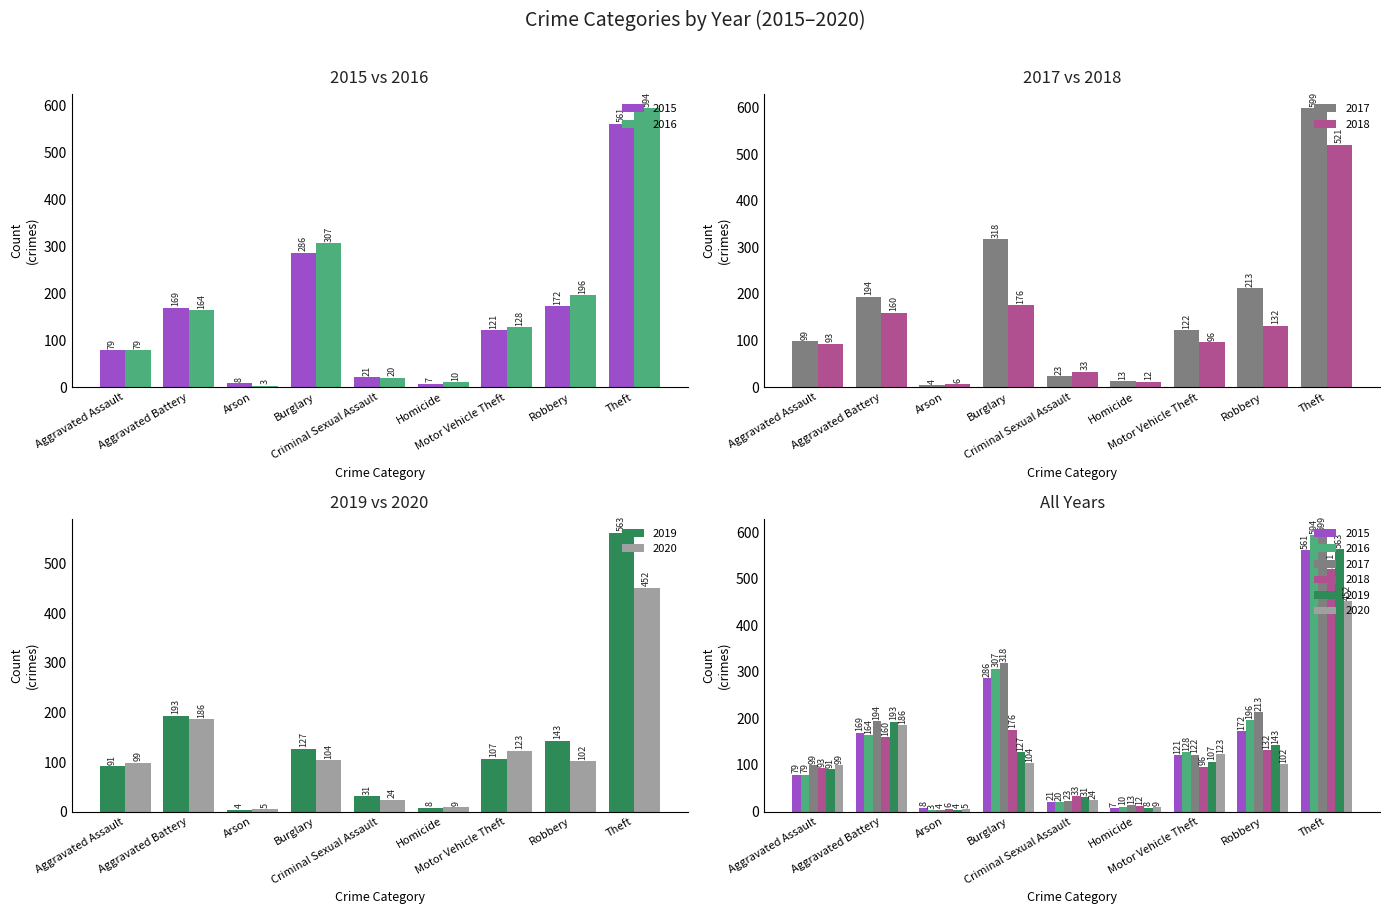

Which category has the lowest value across all series?

Arson